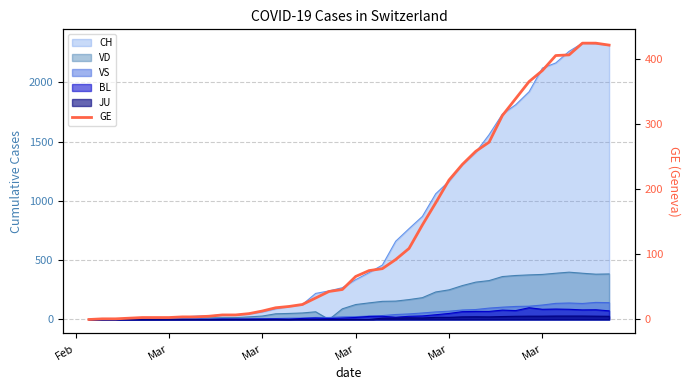

What is the maximum value shown in the chart?

424